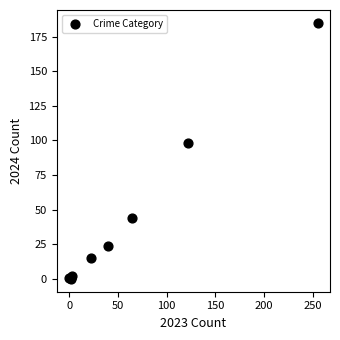

What Y value in the scatter plot is closest to 92?

98